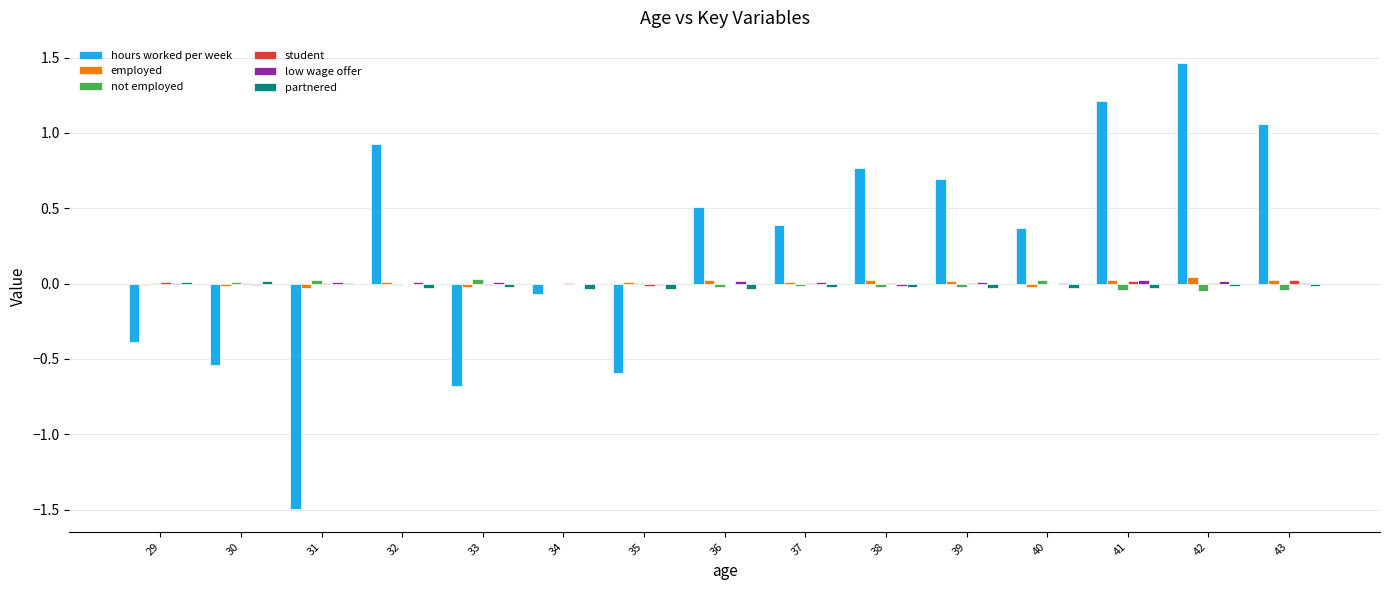

The employed series shows 0.0 at 42. True or false?

True